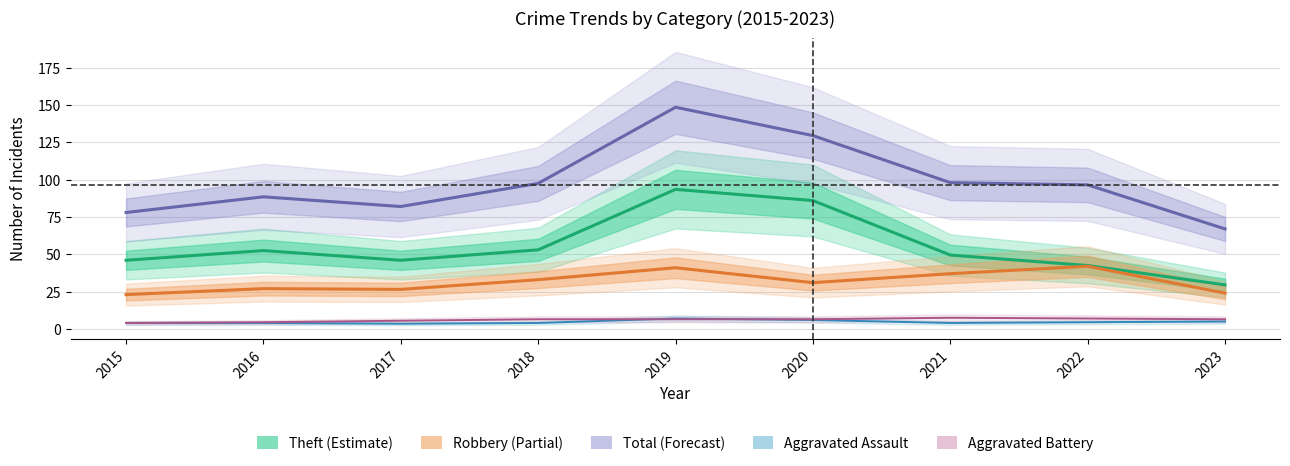

How many data points in Theft are less than 49?

4